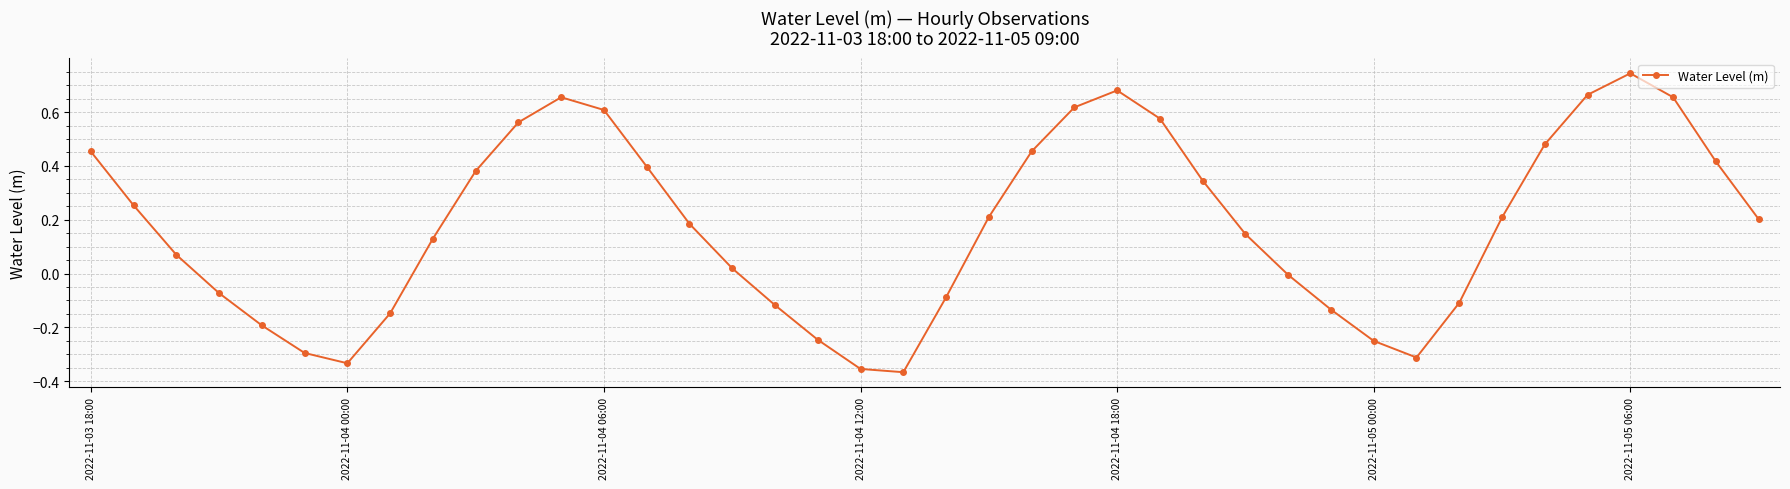

What is the sum of all values?

7.1